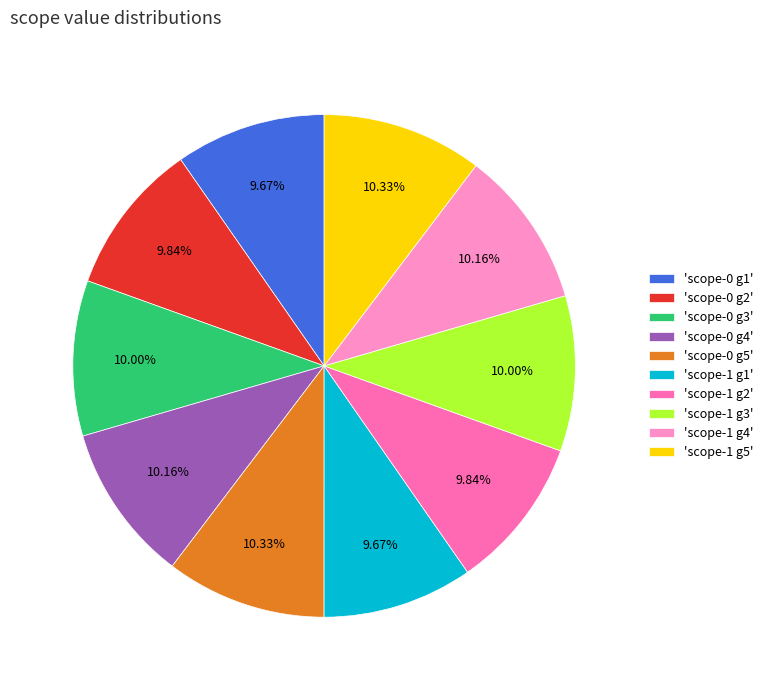

Approximately how many times larger is the value at 'scope-0 g2' compared to 'scope-1 g4'?

1.0